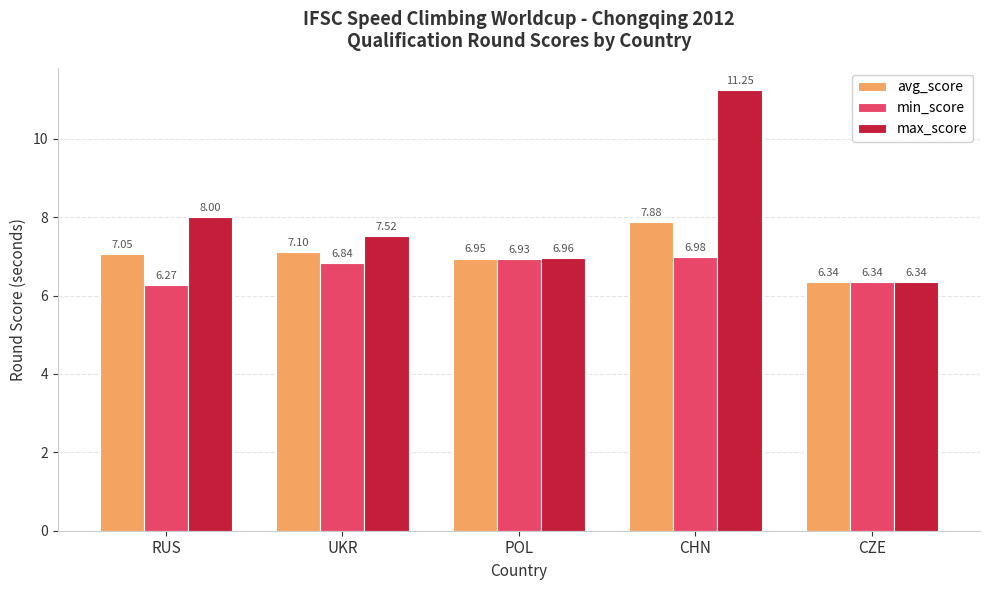

The min_score series shows 6.3 at RUS. True or false?

True